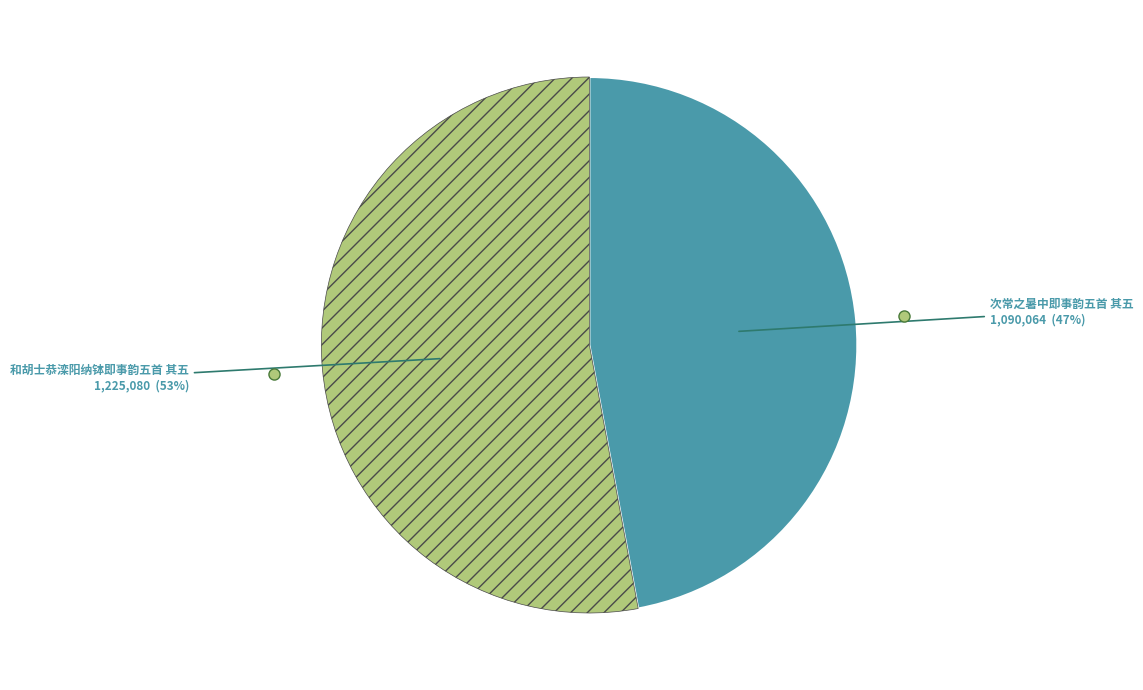

To the nearest percent, what is the average slice percentage?

50%